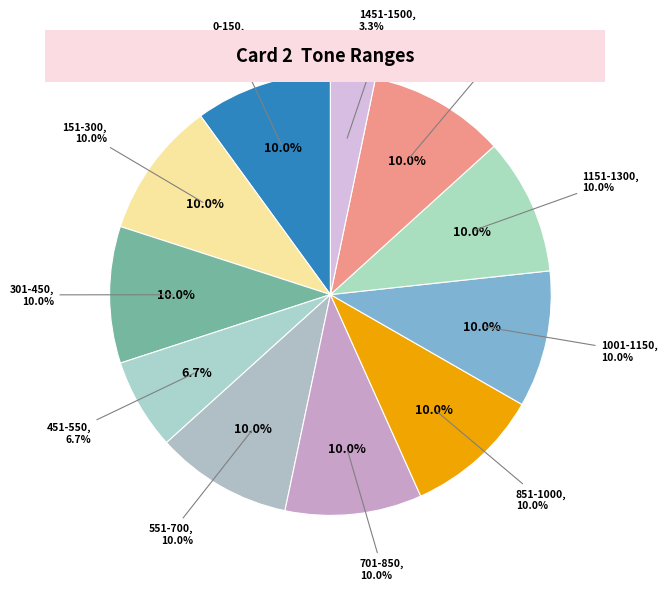

Combined, do 551-700 and 301-450 account for over 50%?

No